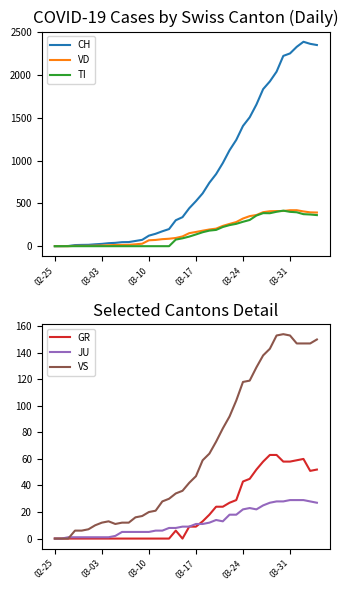

In TI, how many points are lower than both neighbors (excluding endpoints)?

1